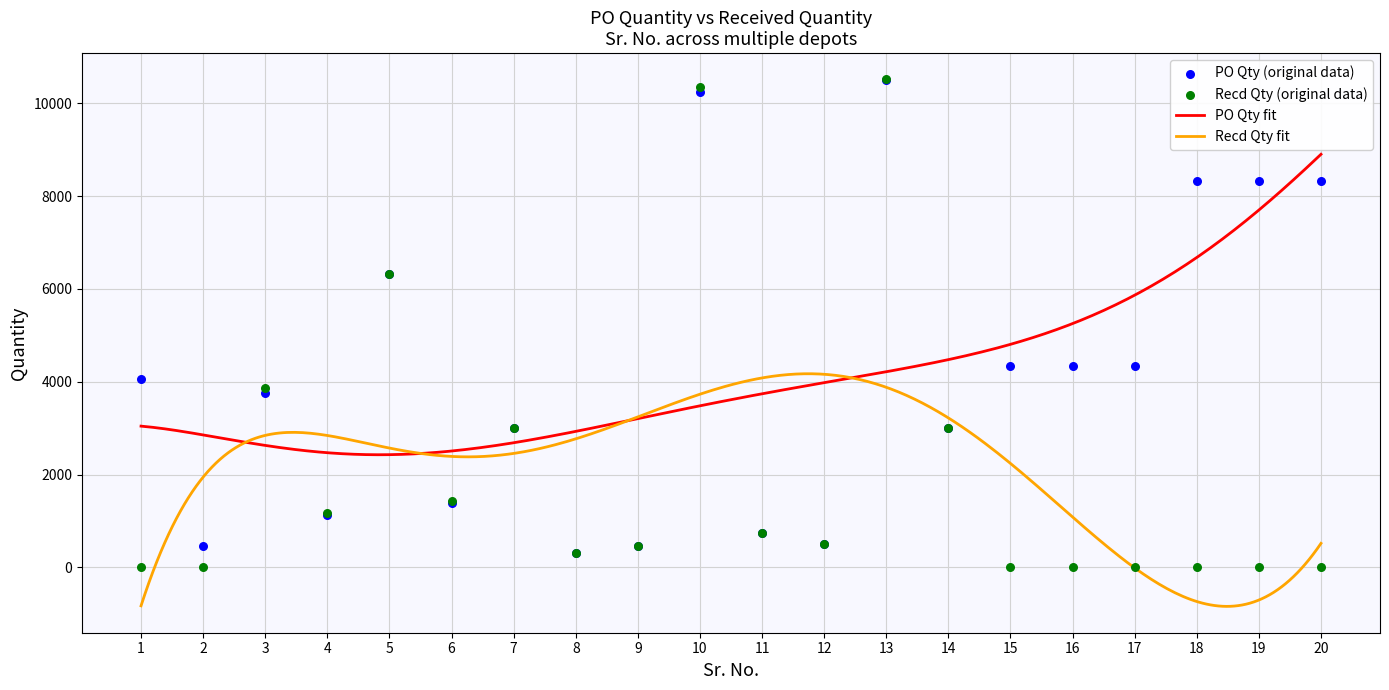

Which series has the largest Y range (max minus min)?

Recd Qty